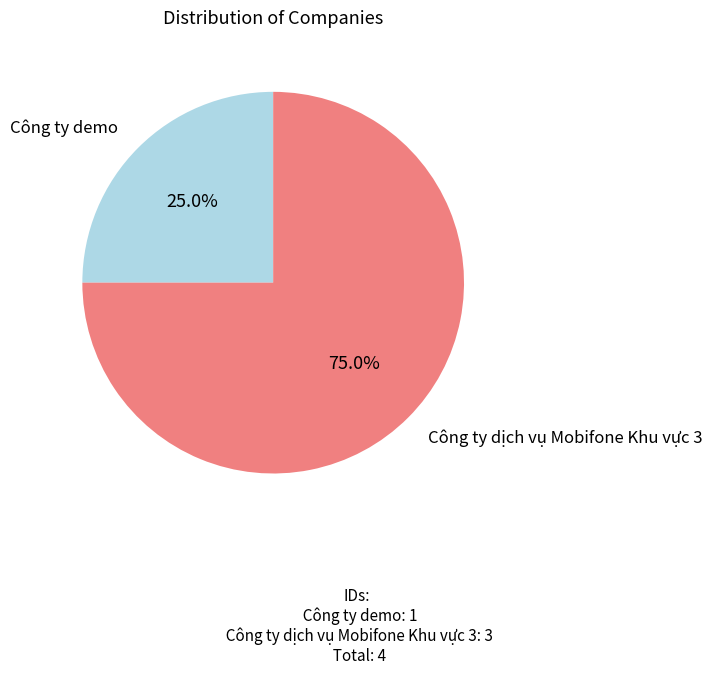

Combined, do Công ty demo and Công ty dịch vụ Mobifone Khu vực 3 account for over 50%?

Yes